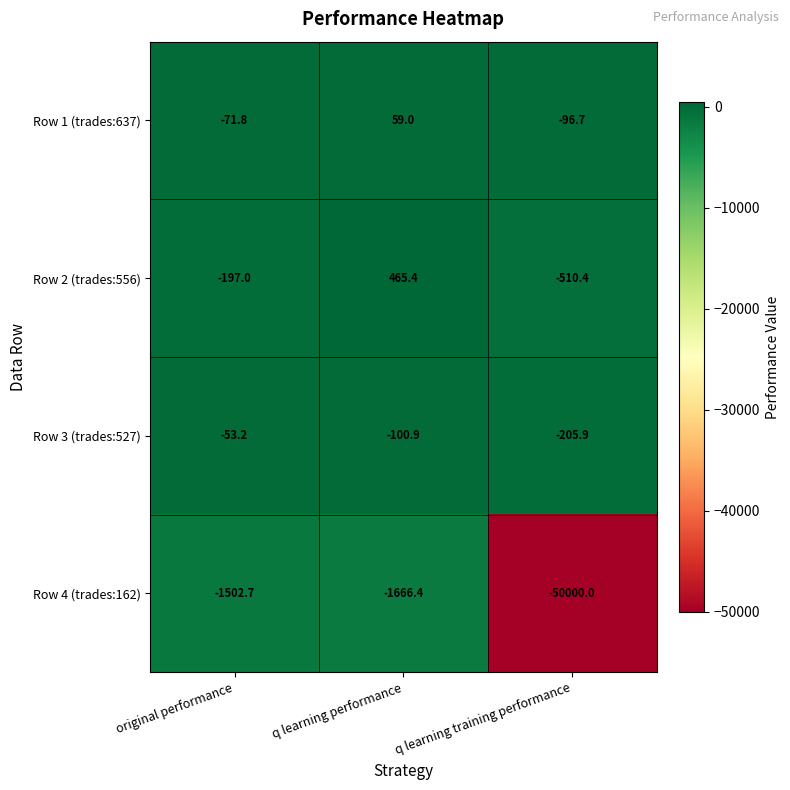

At q learning training performance, list the series in order from largest to smallest.

Row 1 (trades:637), Row 3 (trades:527), Row 2 (trades:556), Row 4 (trades:162)